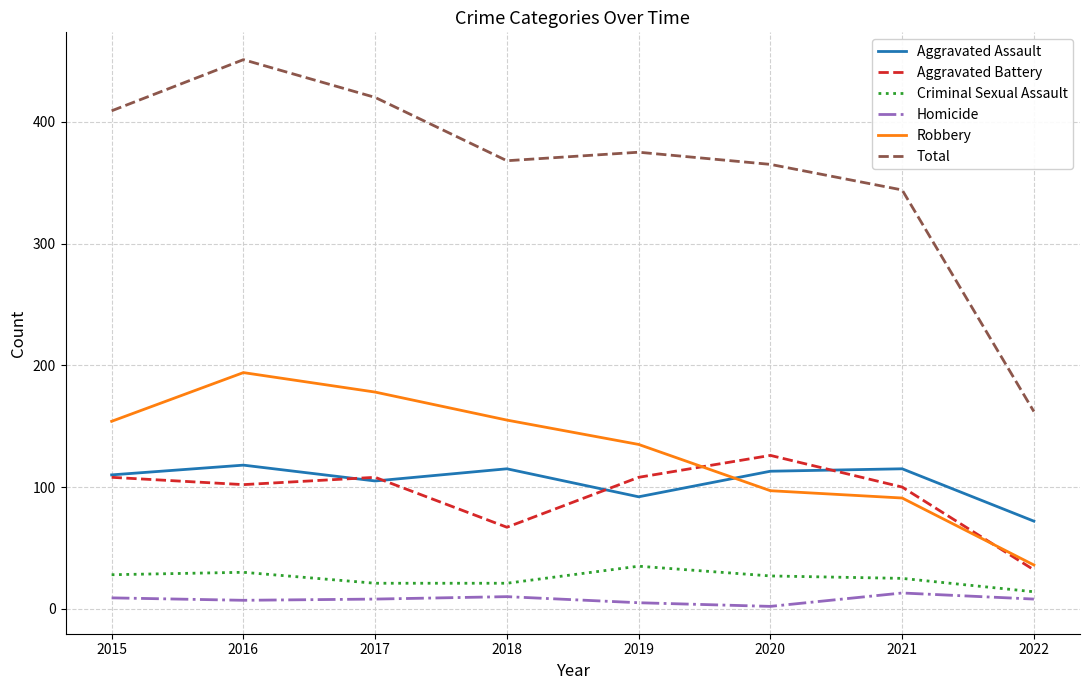

What is the difference between the maximum and minimum values in the Homicide series?

11